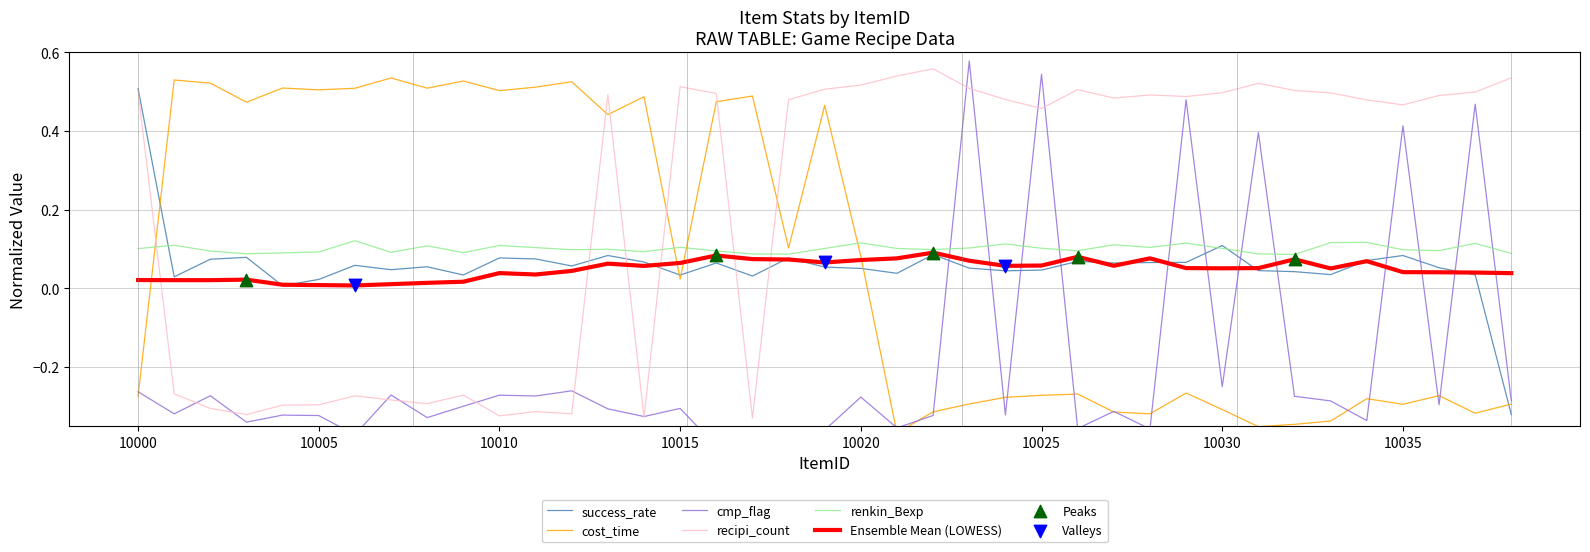

Which series contains the highest Y value?

cmp_flag